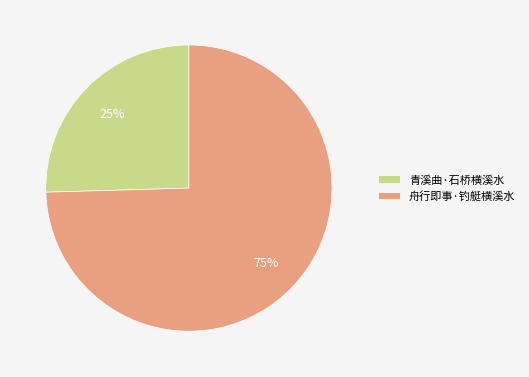

Rank the categories by value from lowest to highest.

青溪曲·石桥横溪水, 舟行即事·钓艇横溪水